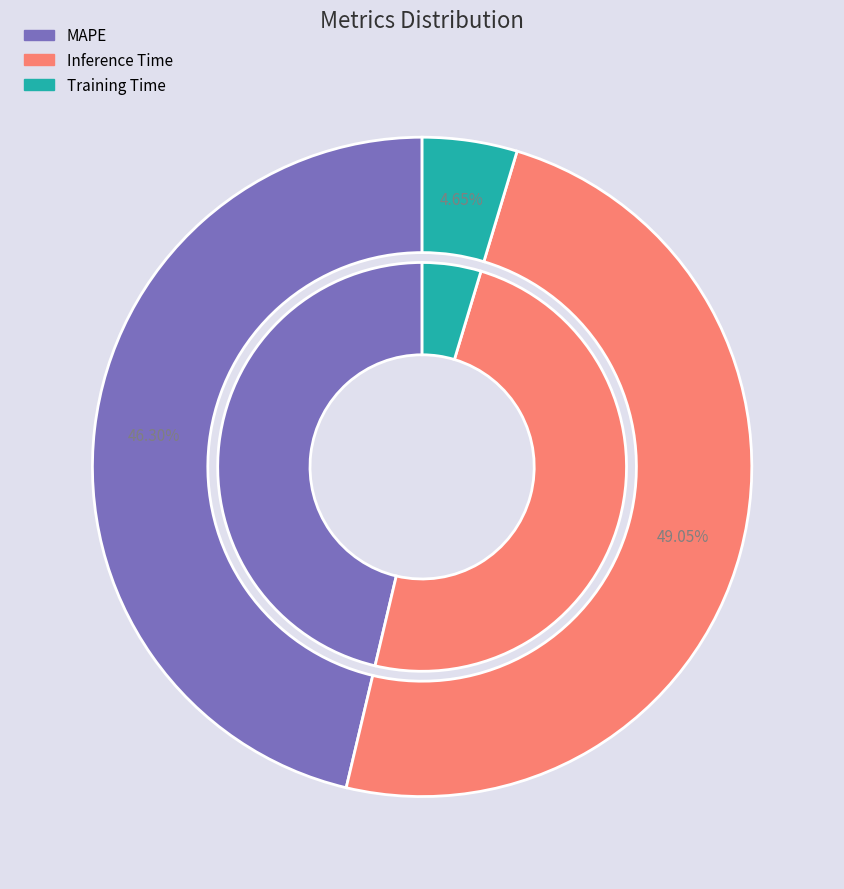

To the nearest percent, what is the difference between the Training Time and MAPE slice percentages?

42%